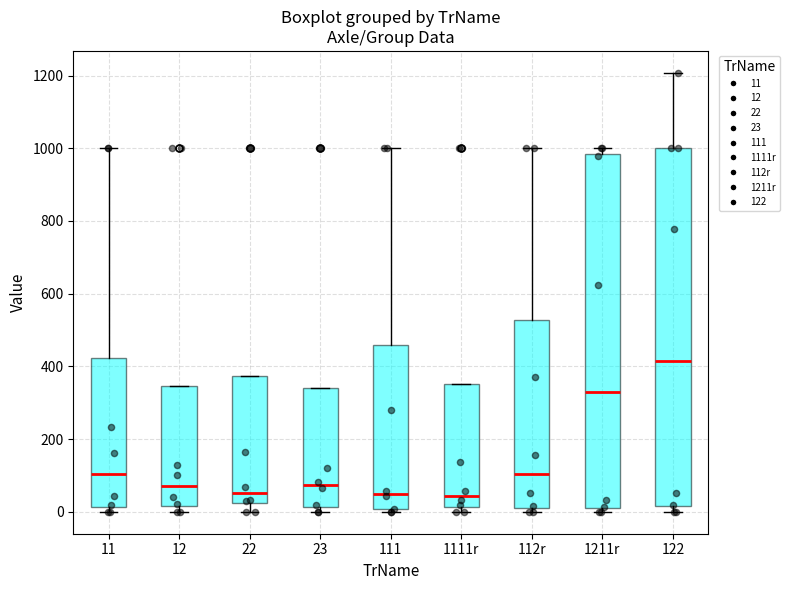

Reading left to right, transcribe this box plot: for each box, give where its median line is, the range the box spans, and where its two whiskers end, as read against the y-axis. The values are not printed on the chart, so give them approximately, as read against the axis.

11: median 100, box 20 to 420, whiskers 0 to 1000
12: median 80, box 20 to 340, whiskers 0 to 340
22: median 60, box 20 to 380, whiskers 0 to 380
23: median 80, box 20 to 340, whiskers 0 to 340
111: median 40, box 0 to 460, whiskers 0 (just below the box's lower edge) to 1000
1111r: median 40, box 20 to 360, whiskers 0 to 360
112r: median 100, box 20 to 520, whiskers 0 to 1000
1211r: median 320, box 0 to 980, whiskers 0 (just below the box's lower edge) to 1000
122: median 420, box 20 to 1000, whiskers 0 to 1200